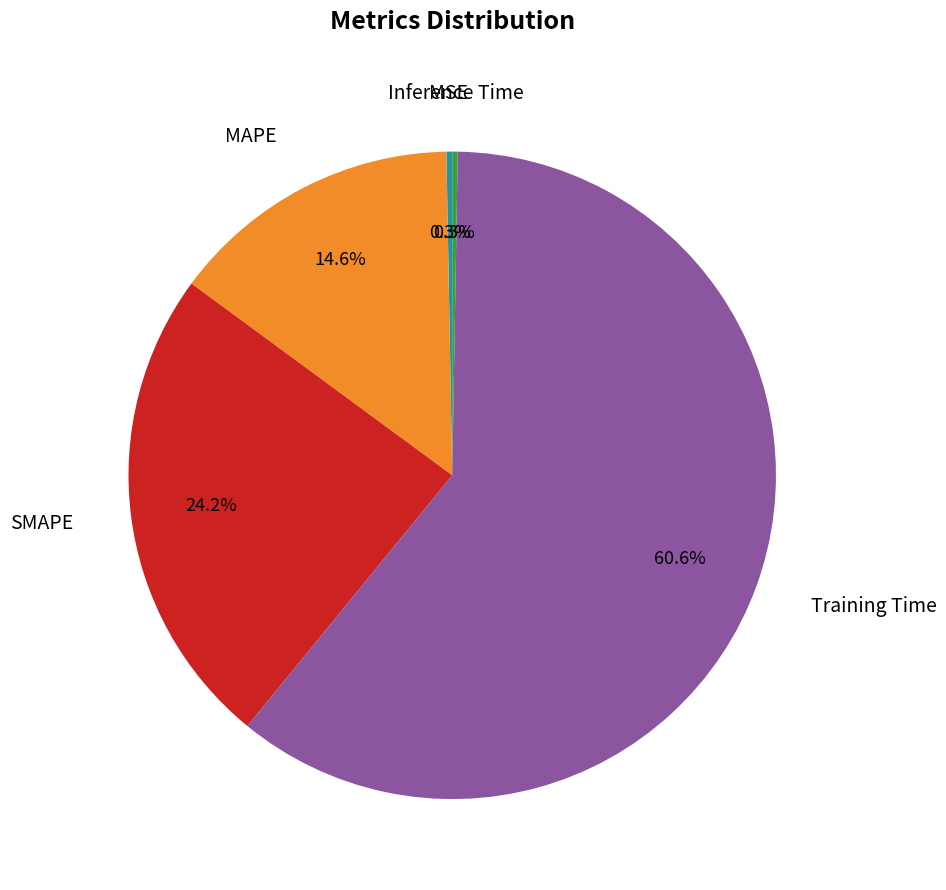

Is there any slice that represents more than half of the pie?

Yes